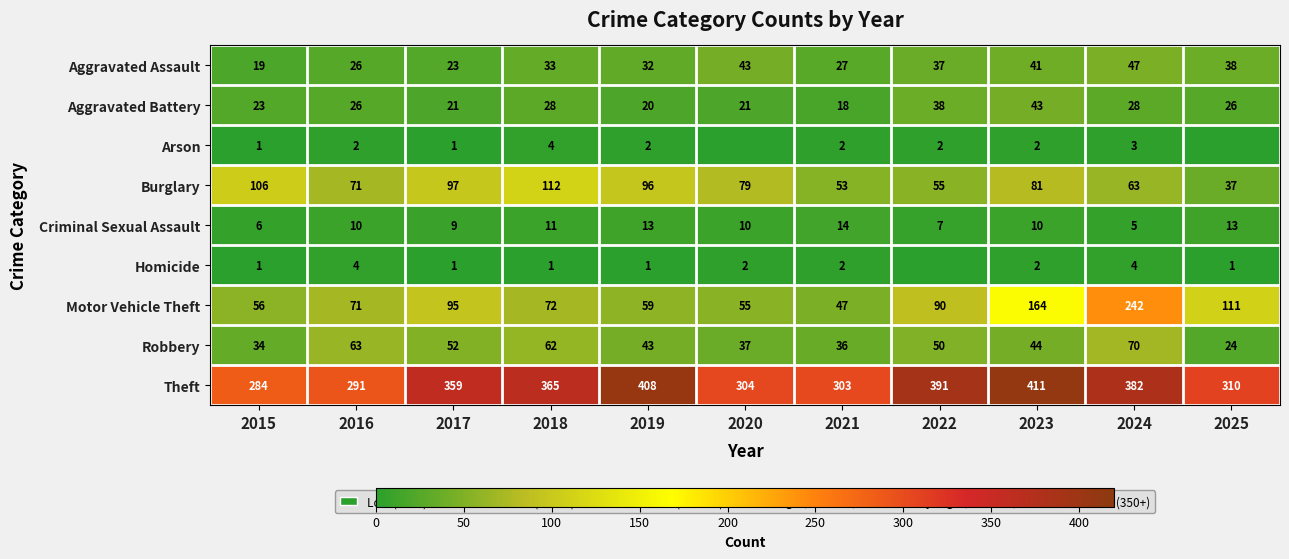

What is the sum of all Criminal Sexual Assault values?

108